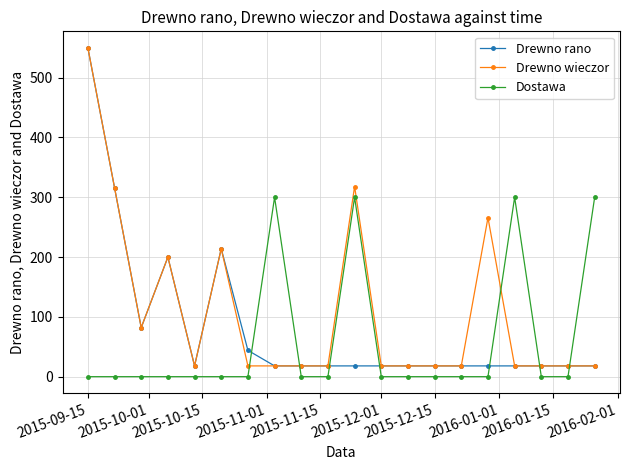

What is the maximum value for Dostawa?

300